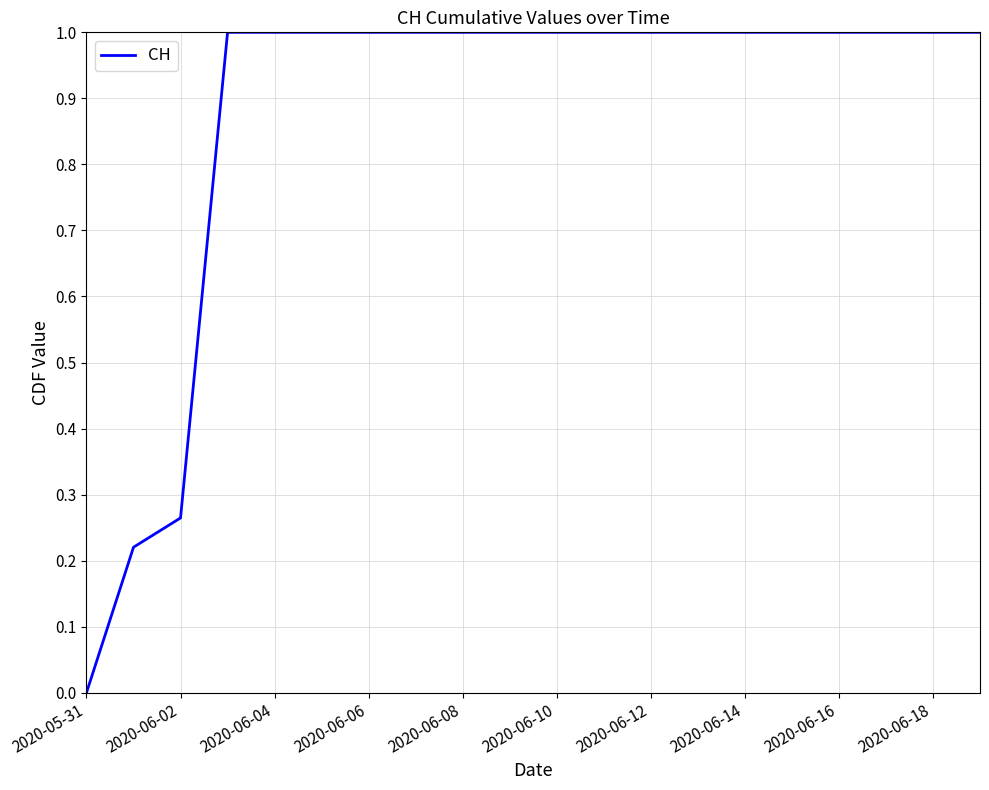

What is the difference between the maximum and minimum values?

1.0